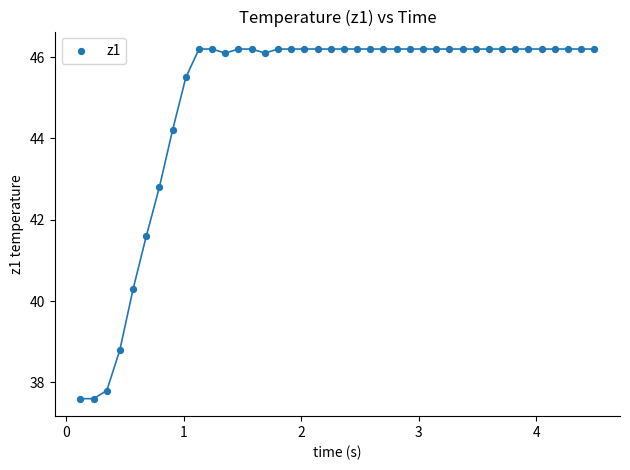

What Y value in the scatter plot is closest to 41?

41.6